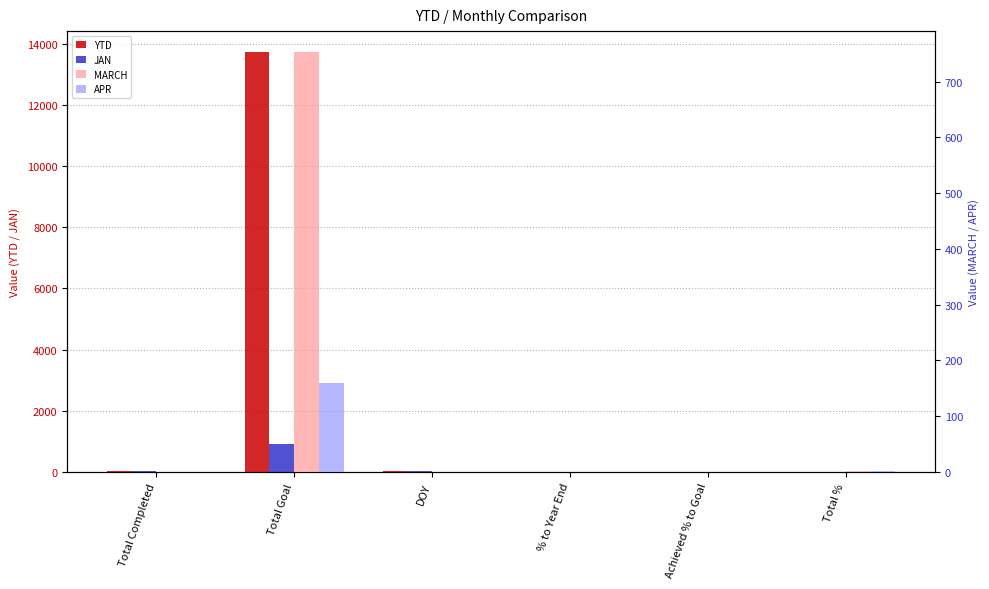

Which label corresponds to the largest value in the chart?

Total Goal